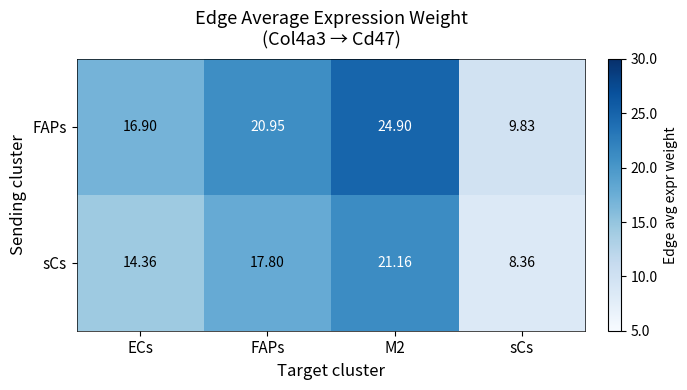

At which category does the chart reach its peak across all series?

M2